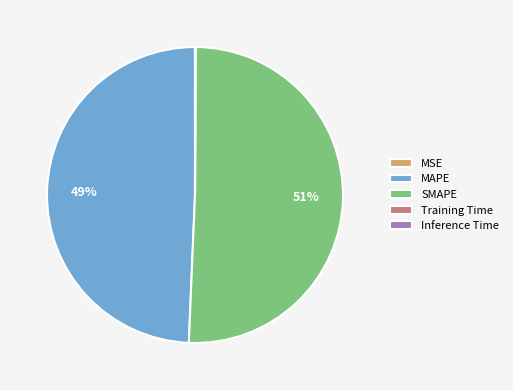

Which category has the biggest portion of the pie?

SMAPE